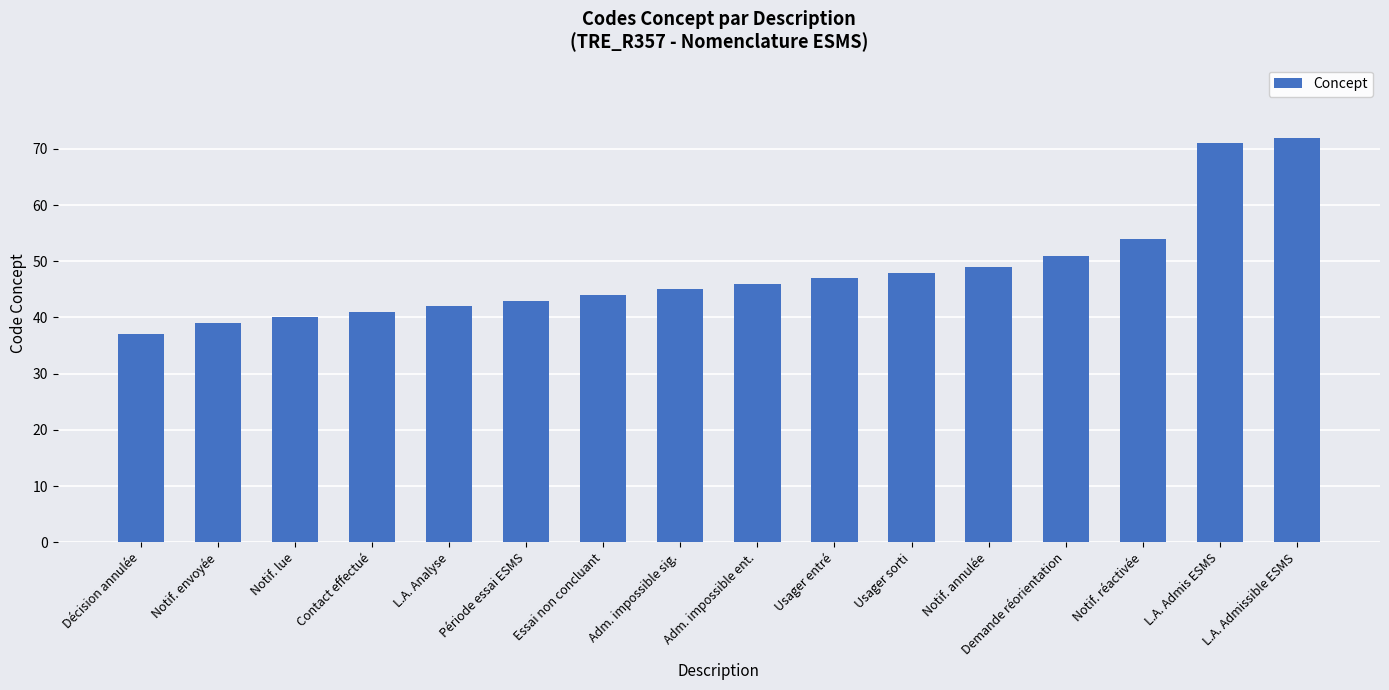

The value at Notif. lue is 9. True or false?

False